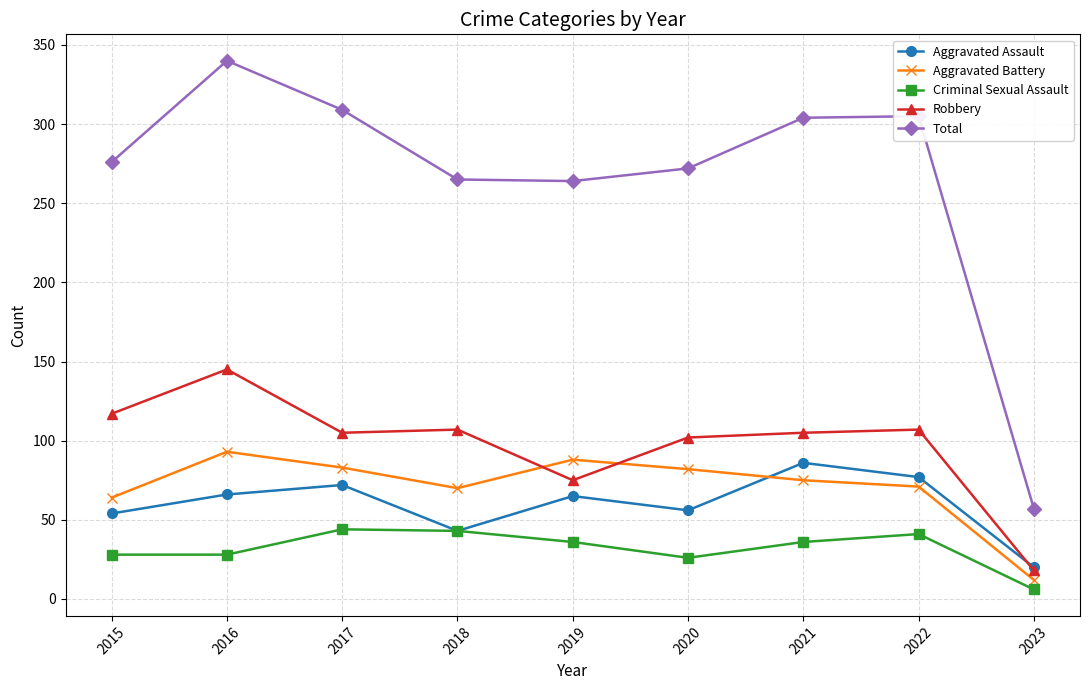

Which series has the widest spread of values?

Total